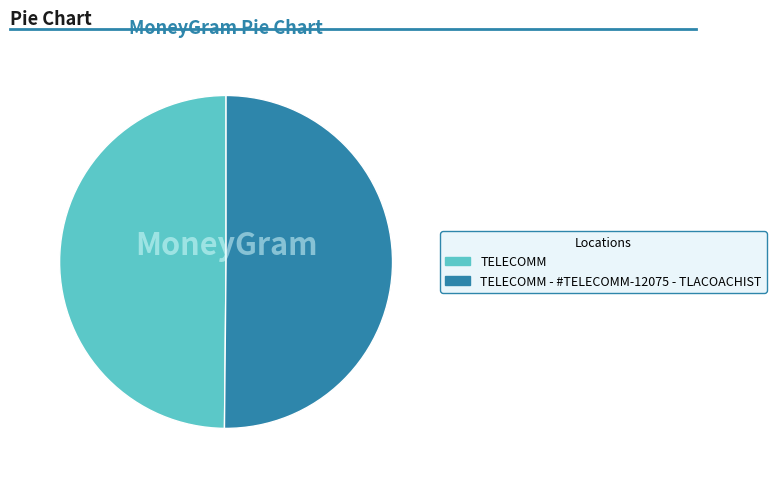

Count the number of slices in the pie.

2